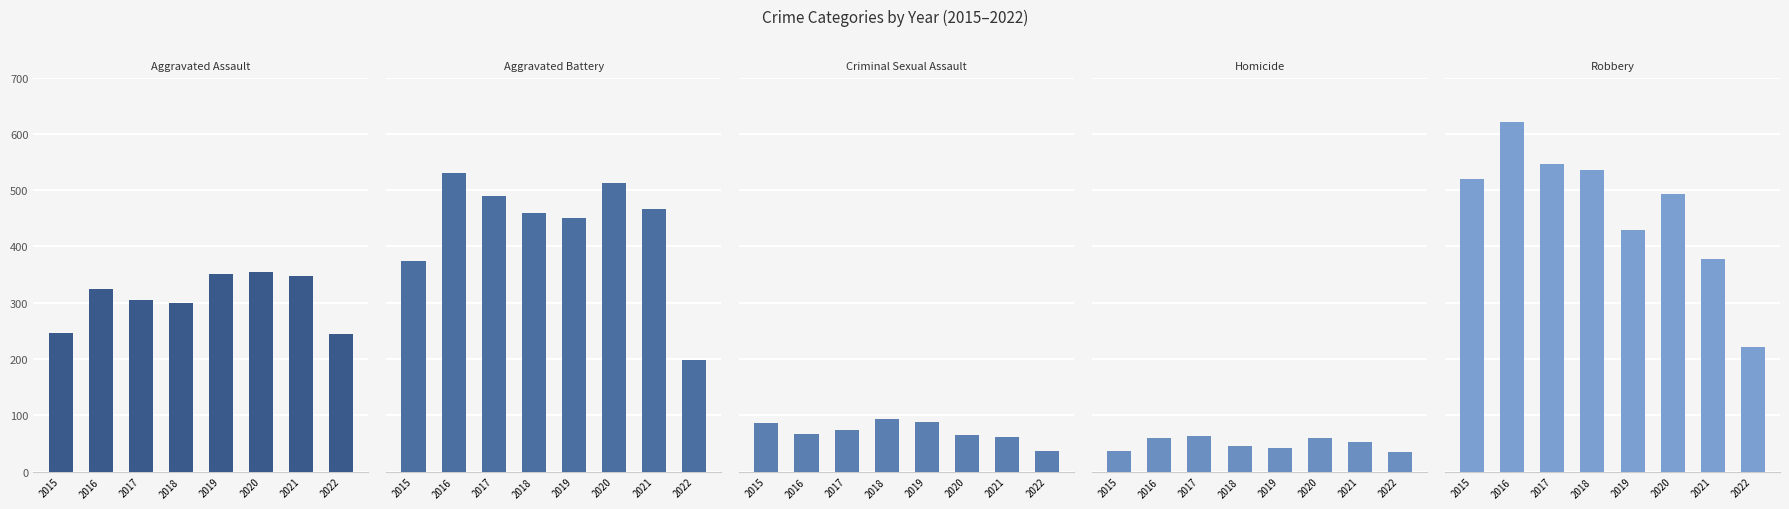

What is the lowest value of the Criminal Sexual Assault series?

36